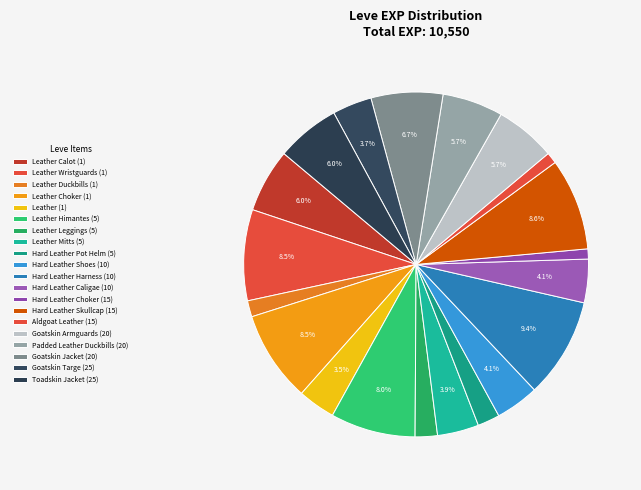

Which slice is the largest?

Hard Leather Harness (10)